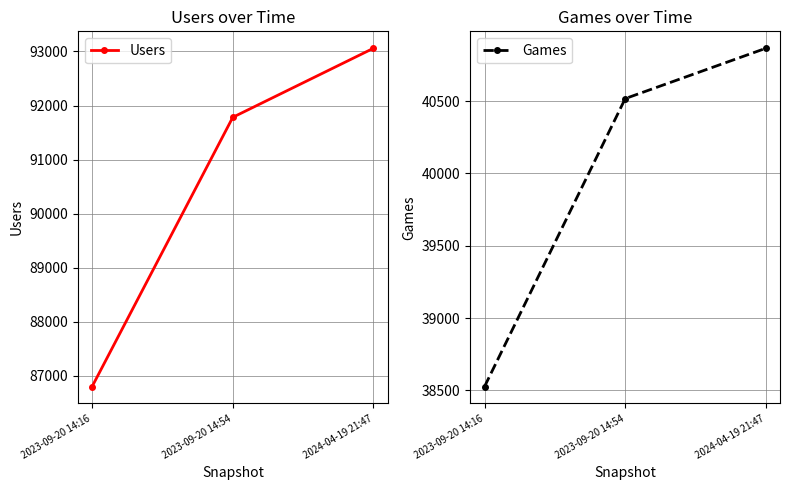

List the series in order of their peak value, lowest first.

Games, Users